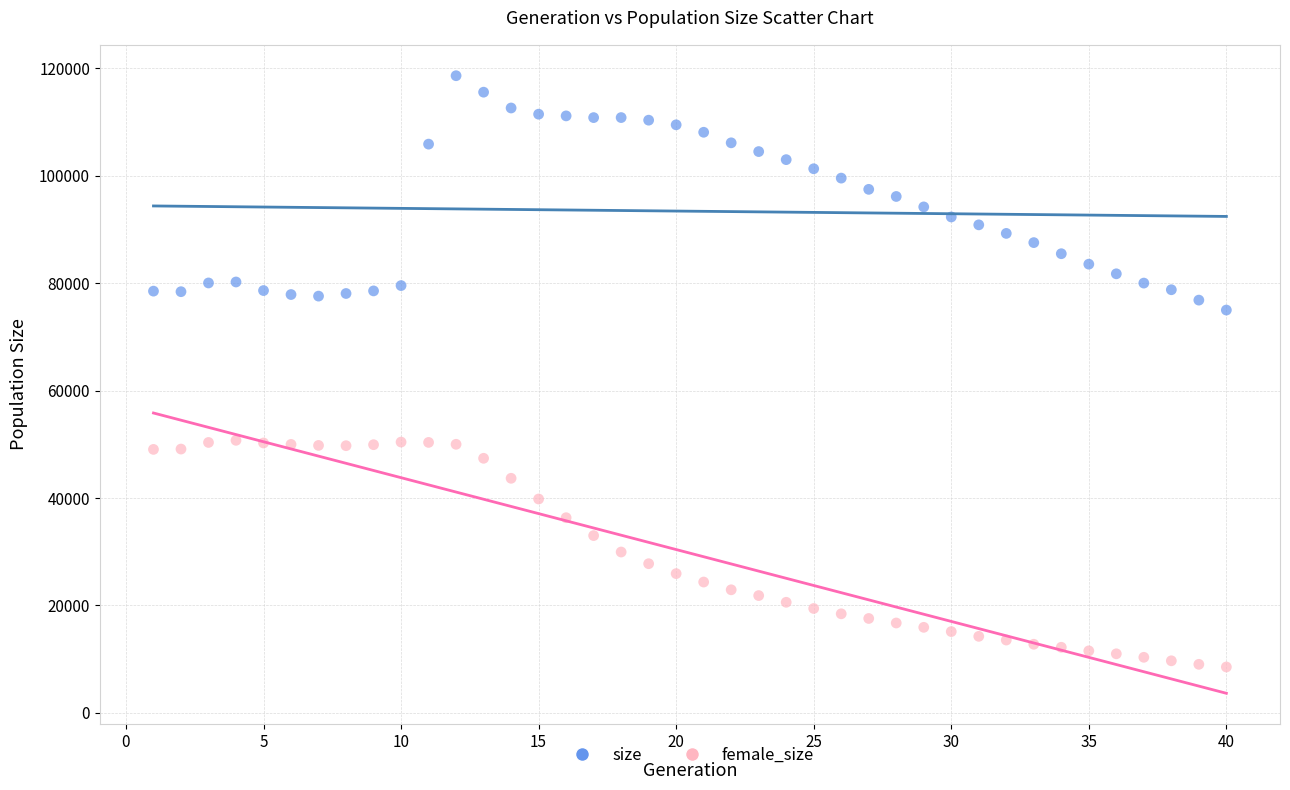

Across all data points, what is the range of X values (max minus min)?

39